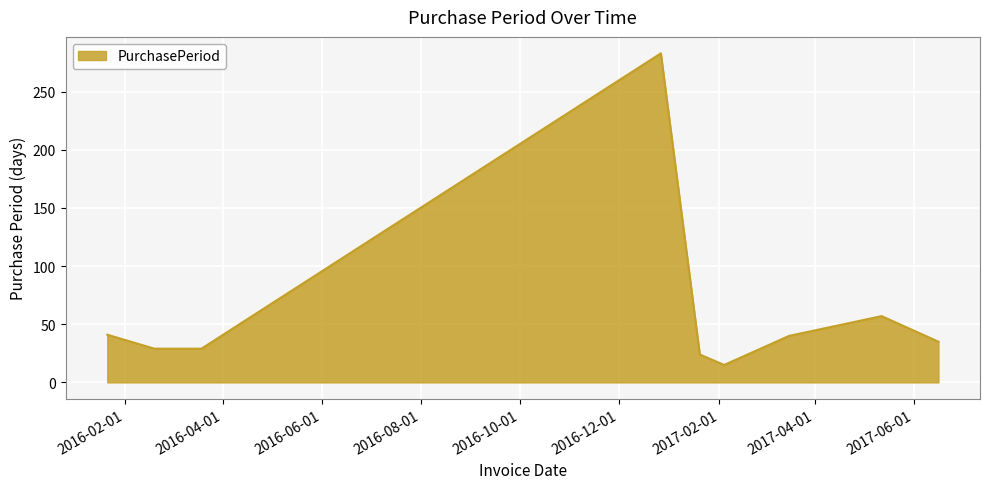

What is the minimum value shown in the chart?

15